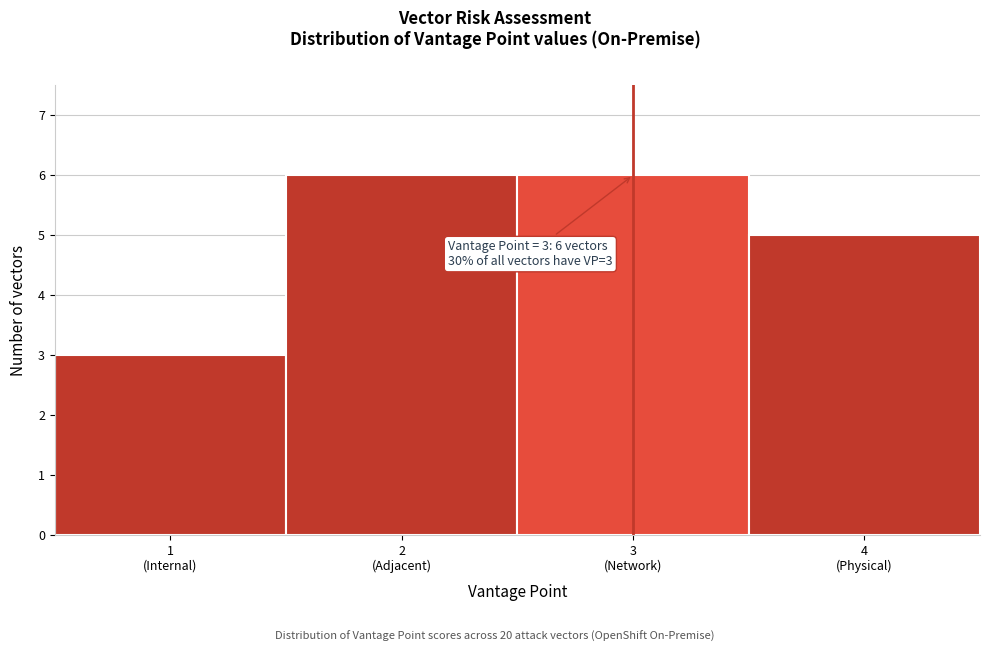

Reading left to right, list all the values displayed in this chart.

3	6	6	5